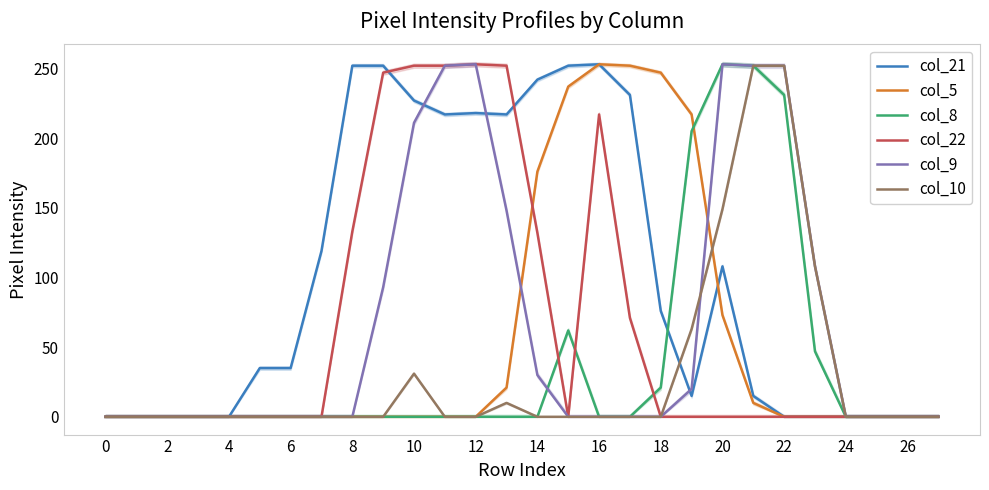

After their last crossing, which series has the higher values: col_8 or col_5?

col_8